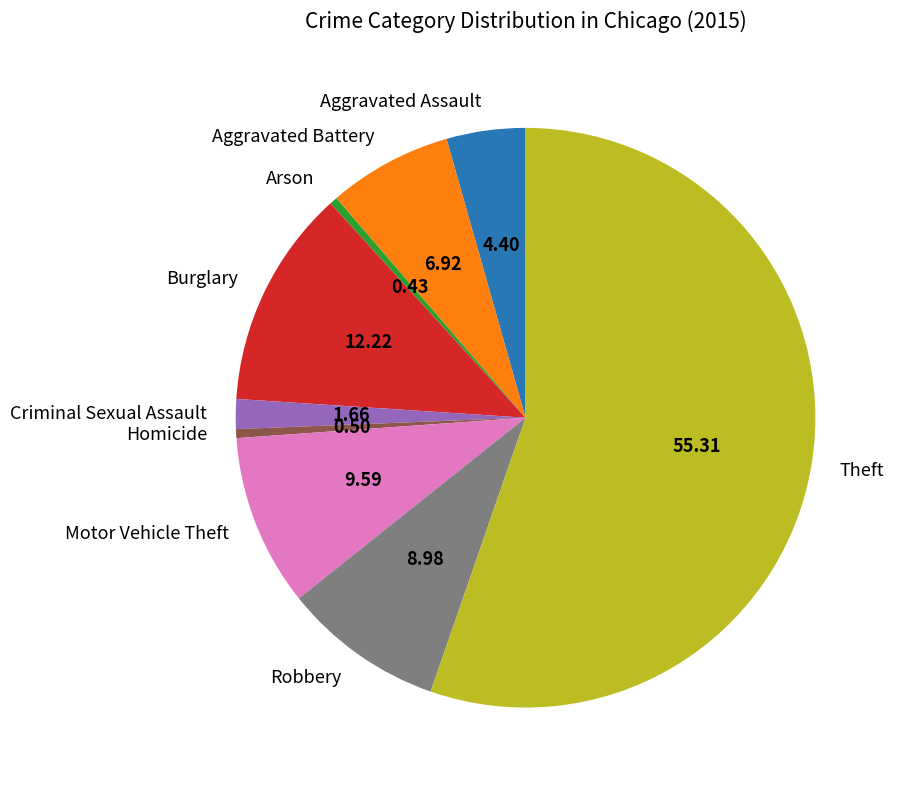

Is there any slice that represents more than half of the pie?

Yes